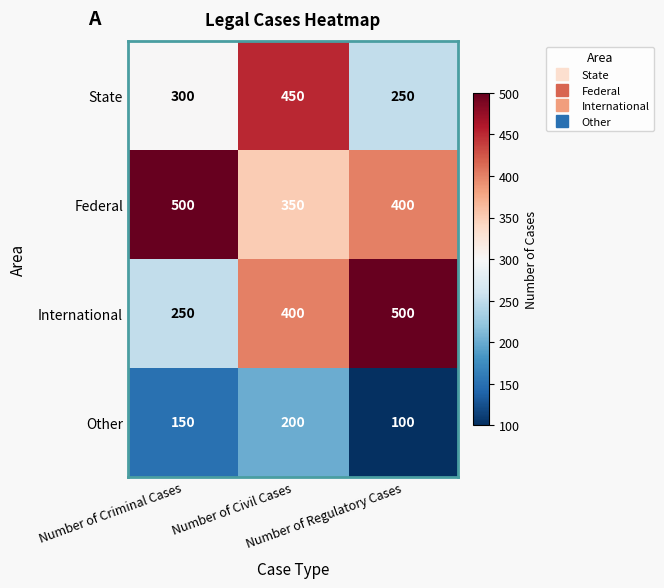

What is the difference between the maximum and minimum values in the International series?

250